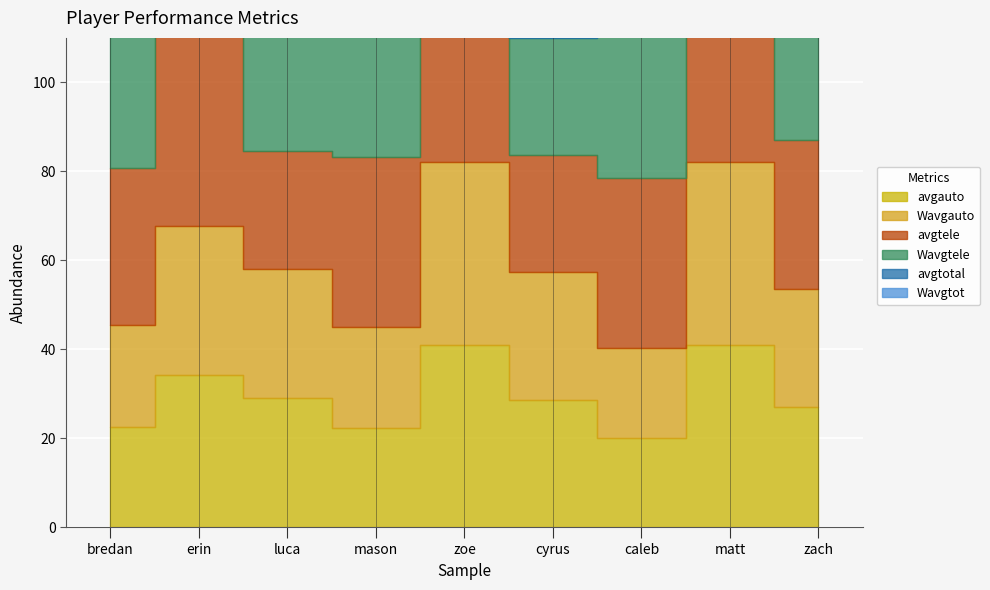

What is the maximum value for avgtotal?

92.8